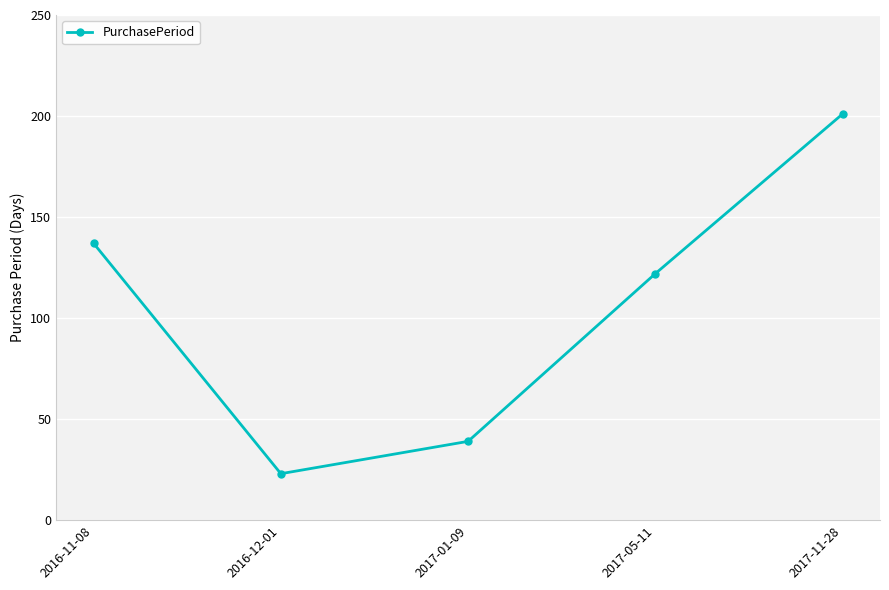

True or false: there are more than 1 points higher than both neighbors.

False